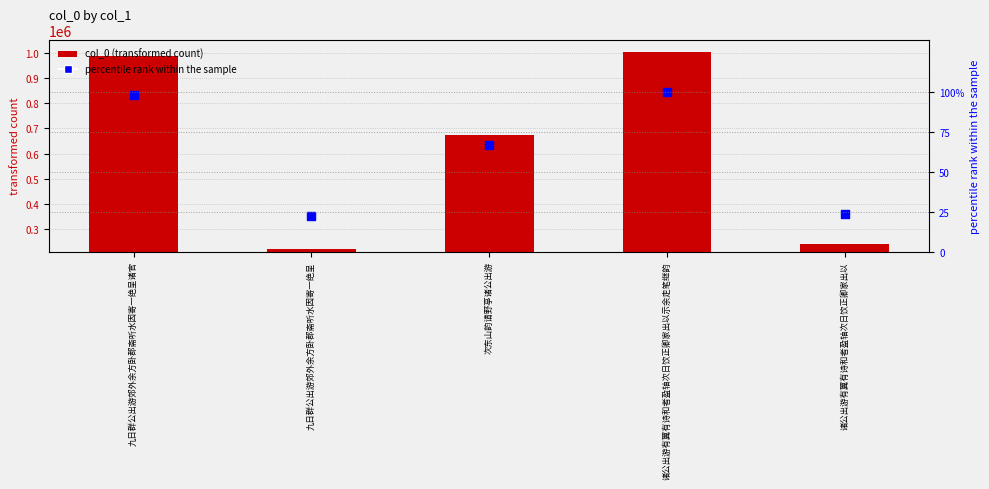

Which series contains the lowest Y value?

percentile rank